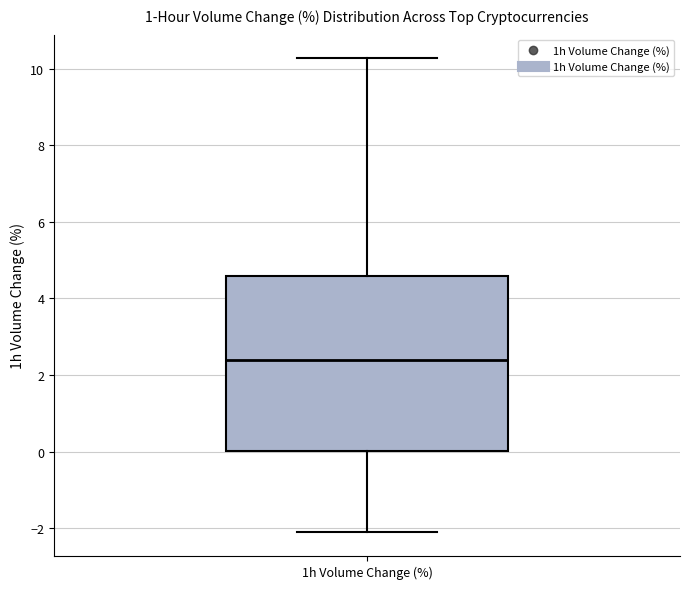

Read this box plot against the y-axis: the position of the median line, the range covered by the box, and the ends of both whiskers. The values are not printed on the chart, so give them approximately, as read against the axis.

median 2.4, box 0.0 to 4.6, whiskers -2.2 to 10.2